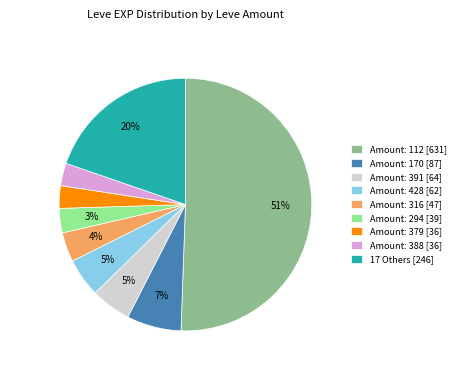

Combined, do Amount: 391 [64] and Amount: 316 [47] account for over 50%?

No